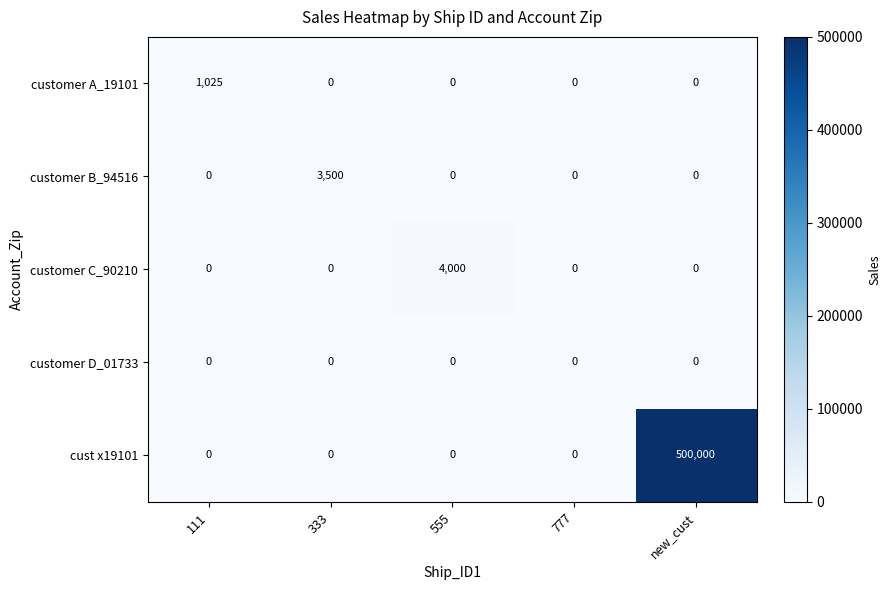

Which series has the widest spread of values?

cust x19101